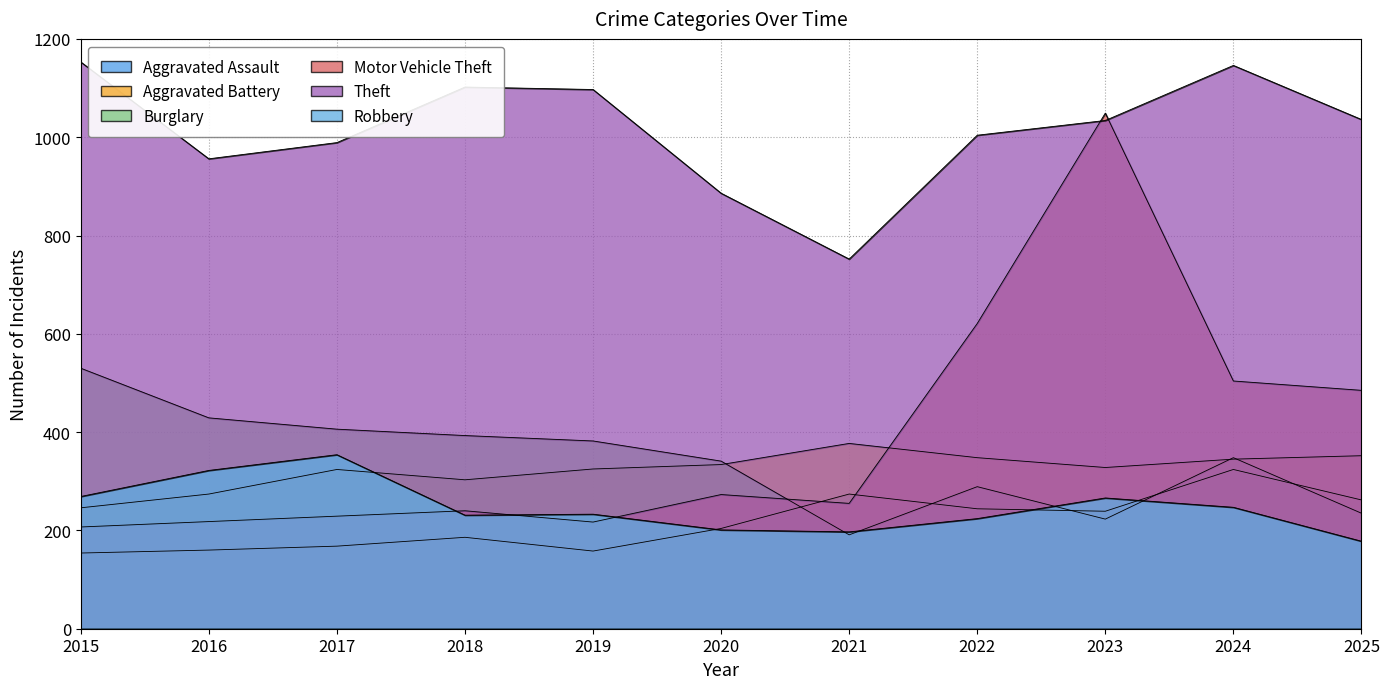

Where is Aggravated Battery nearest to the value 311?

2018